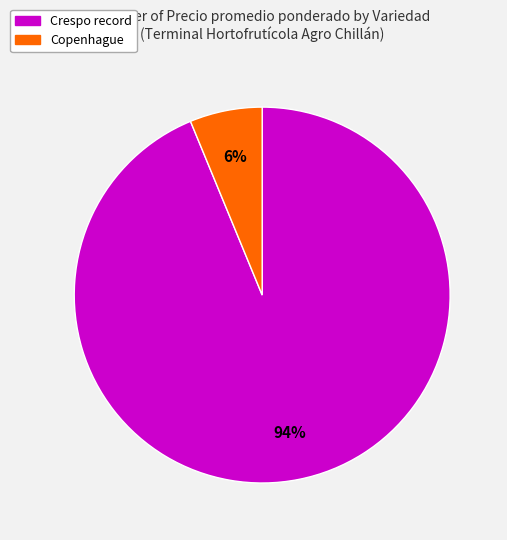

To the nearest percent, what portion does Crespo record represent?

94%